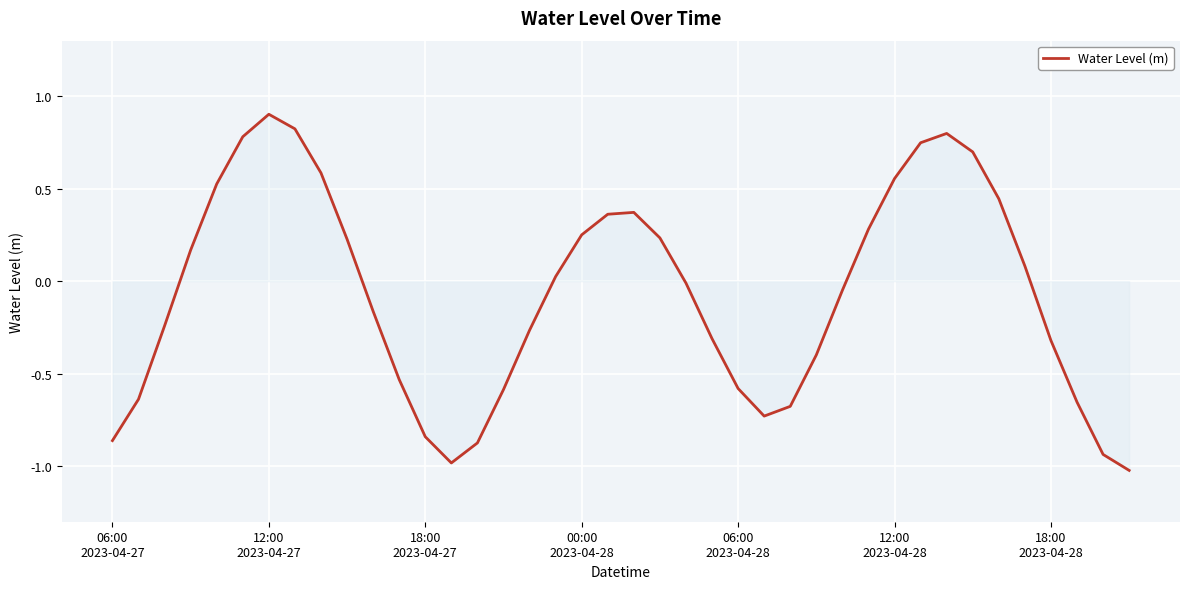

What is the difference between the maximum and minimum values?

1.9